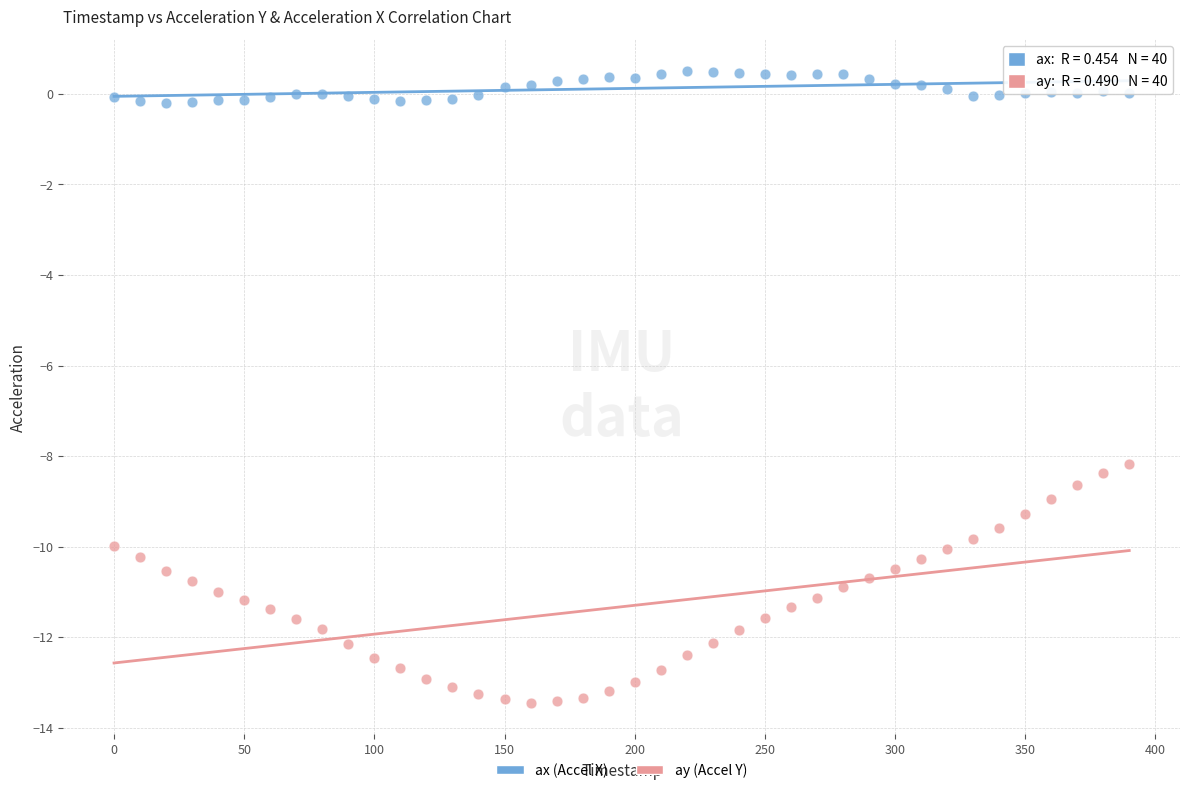

Which series reaches the maximum Y coordinate?

ax (Accel X)